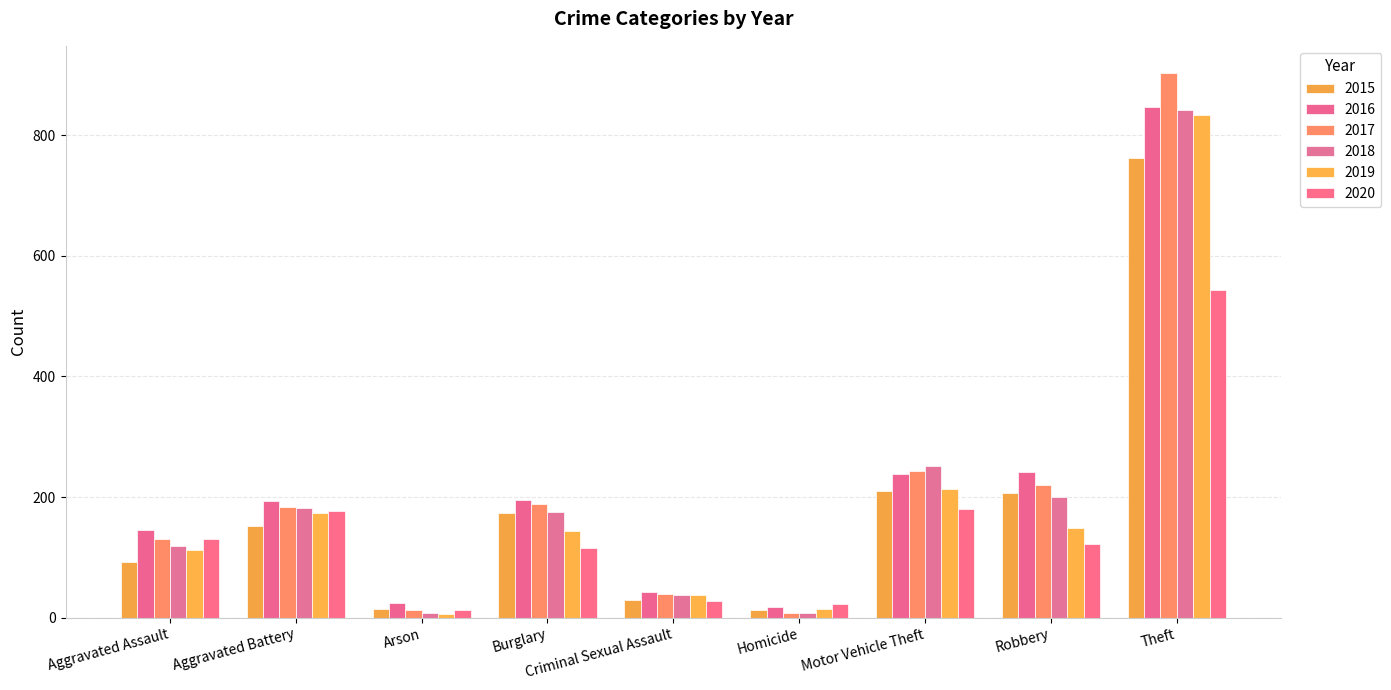

At which label does 2018 reach its minimum?

Homicide